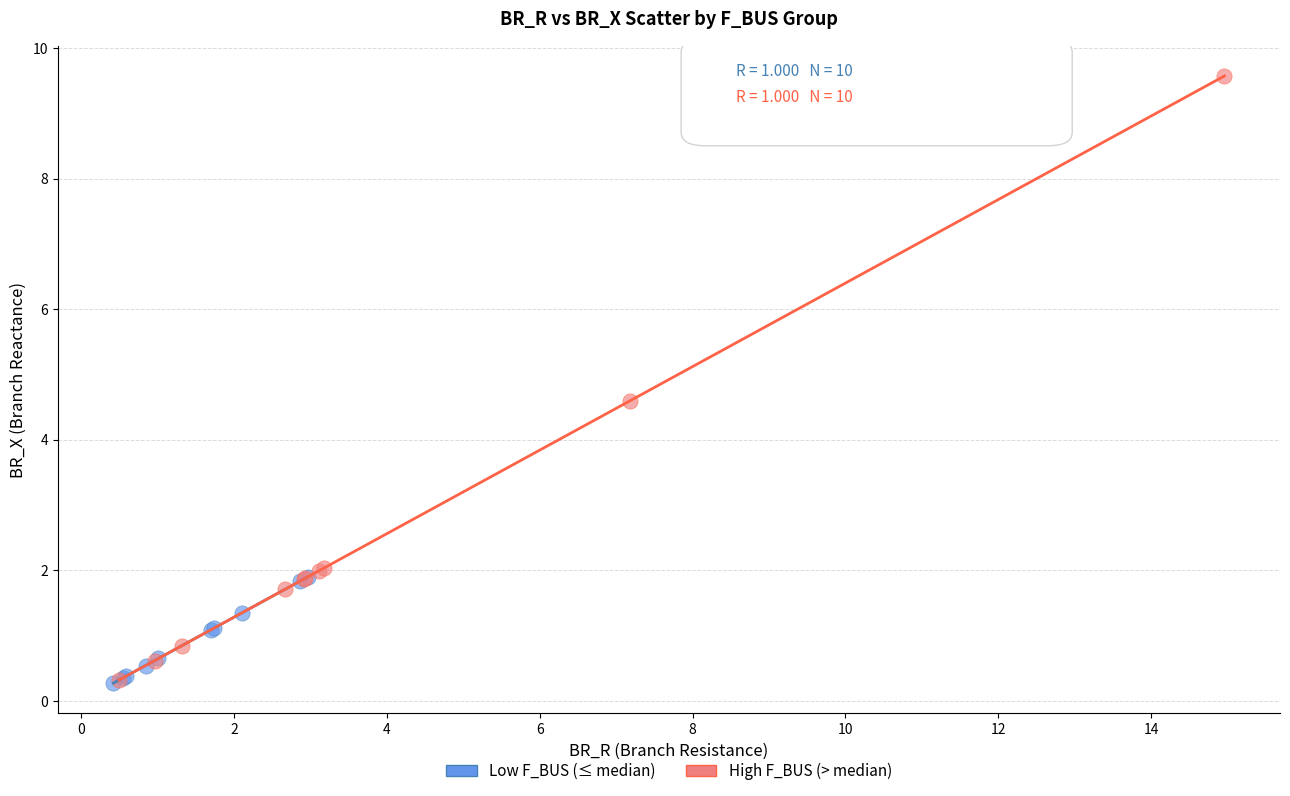

Which series has the largest Y range (max minus min)?

High F_BUS (> median)